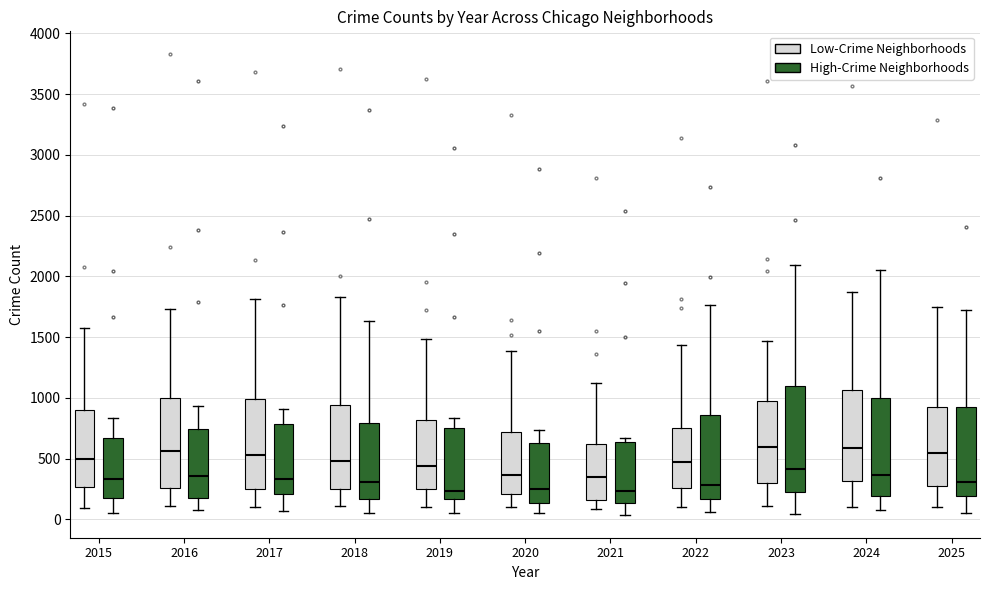

Reading left to right, transcribe this box plot: for each box, give where its median line is, the range the box spans, and where its two whiskers end, as read against the y-axis. The values are not printed on the chart, so give them approximately, as read against the axis.

2015 (Low-Crime Neighborhoods): median 500, box 250 to 900, whiskers 100 to 1600
2015 (High-Crime Neighborhoods): median 350, box 200 to 650, whiskers 50 to 850
2016 (Low-Crime Neighborhoods): median 550, box 250 to 1000, whiskers 100 to 1750
2016 (High-Crime Neighborhoods): median 350, box 150 to 750, whiskers 50 to 950
2017 (Low-Crime Neighborhoods): median 550, box 250 to 1000, whiskers 100 to 1800
2017 (High-Crime Neighborhoods): median 350, box 200 to 800, whiskers 50 to 900
2018 (Low-Crime Neighborhoods): median 500, box 250 to 950, whiskers 100 to 1850
2018 (High-Crime Neighborhoods): median 300, box 150 to 800, whiskers 50 to 1650
2019 (Low-Crime Neighborhoods): median 450, box 250 to 800, whiskers 100 to 1500
2019 (High-Crime Neighborhoods): median 250, box 150 to 750, whiskers 50 to 850
2020 (Low-Crime Neighborhoods): median 350, box 200 to 700, whiskers 100 to 1400
2020 (High-Crime Neighborhoods): median 250, box 150 to 650, whiskers 50 to 750
2021 (Low-Crime Neighborhoods): median 350, box 150 to 600, whiskers 100 to 1100
2021 (High-Crime Neighborhoods): median 250, box 150 to 650, whiskers 50 to 650 (just above the box's upper edge)
2022 (Low-Crime Neighborhoods): median 450, box 250 to 750, whiskers 100 to 1450
2022 (High-Crime Neighborhoods): median 300, box 150 to 850, whiskers 50 to 1750
2023 (Low-Crime Neighborhoods): median 600, box 300 to 1000, whiskers 100 to 1450
2023 (High-Crime Neighborhoods): median 400, box 200 to 1100, whiskers 50 to 2100
2024 (Low-Crime Neighborhoods): median 600, box 300 to 1050, whiskers 100 to 1850
2024 (High-Crime Neighborhoods): median 350, box 200 to 1000, whiskers 100 to 2050
2025 (Low-Crime Neighborhoods): median 550, box 250 to 950, whiskers 100 to 1750
2025 (High-Crime Neighborhoods): median 300, box 200 to 950, whiskers 50 to 1750